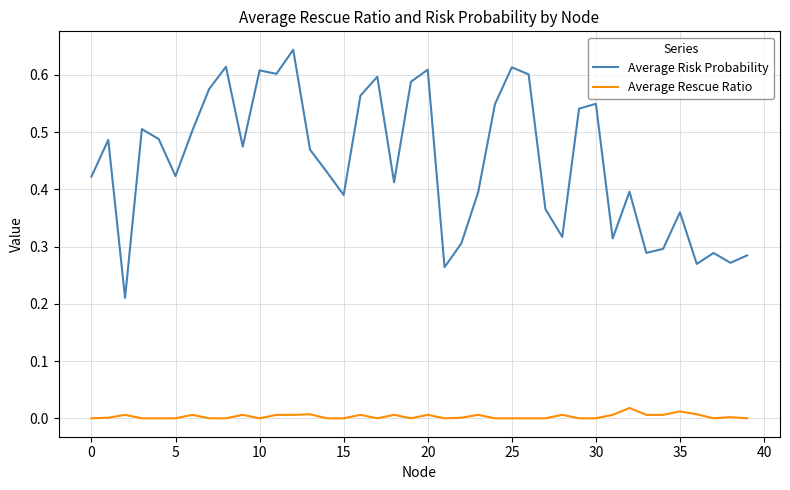

Rank the series by their maximum value, from lowest to highest.

Average Rescue Ratio, Average Risk Probability